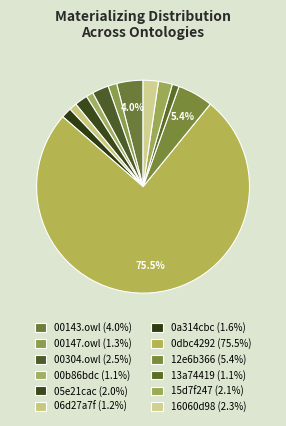

To the nearest percent, what is the combined percentage of 0dbc4292 and 00143.owl?

80%